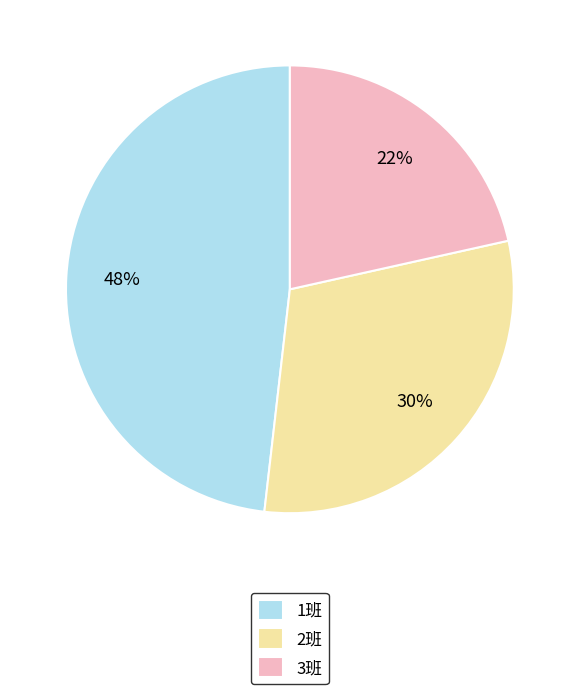

What is the ratio of the value at 1班 to the value at 2班?

1.6